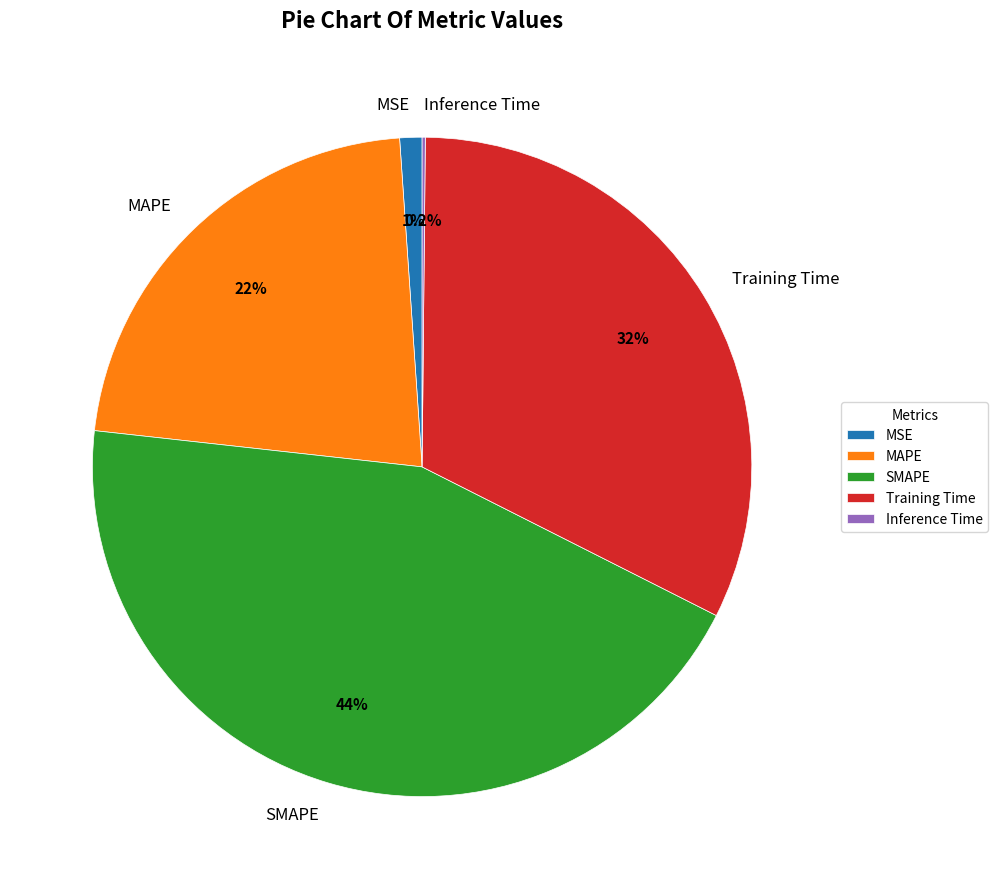

Which slice is the largest?

SMAPE